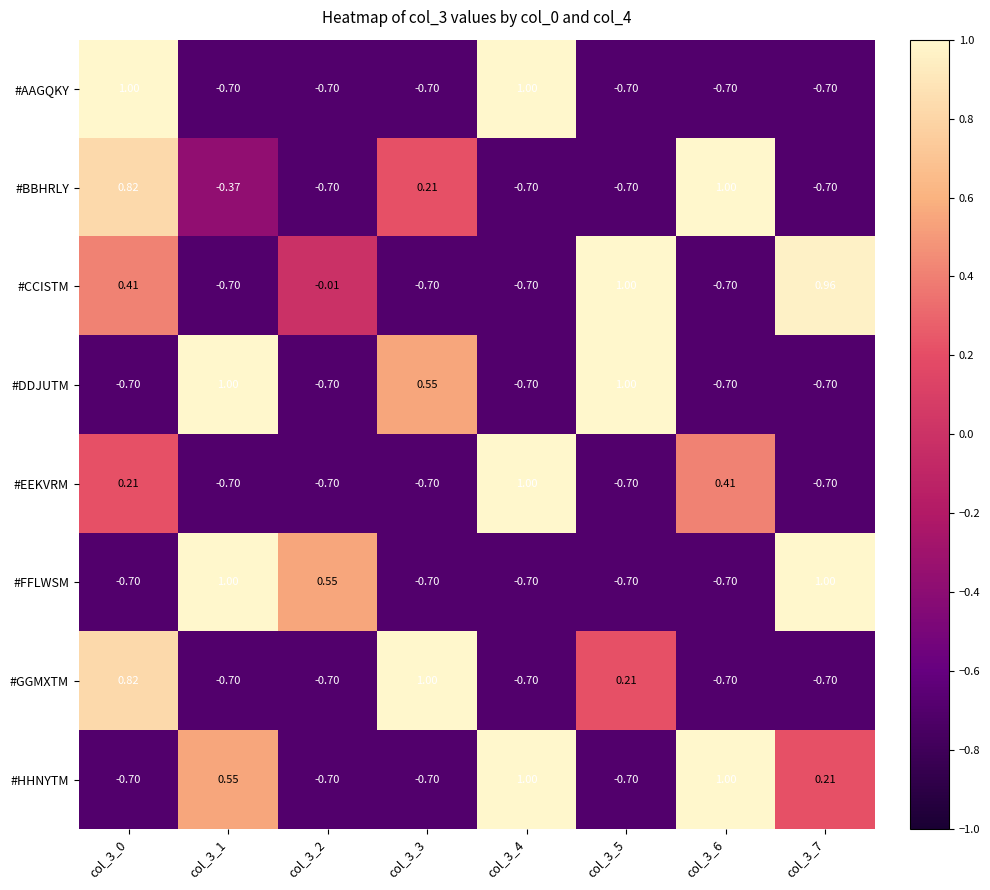

Which series changed the most between col_3_1 and col_3_7?

#DDJUTM